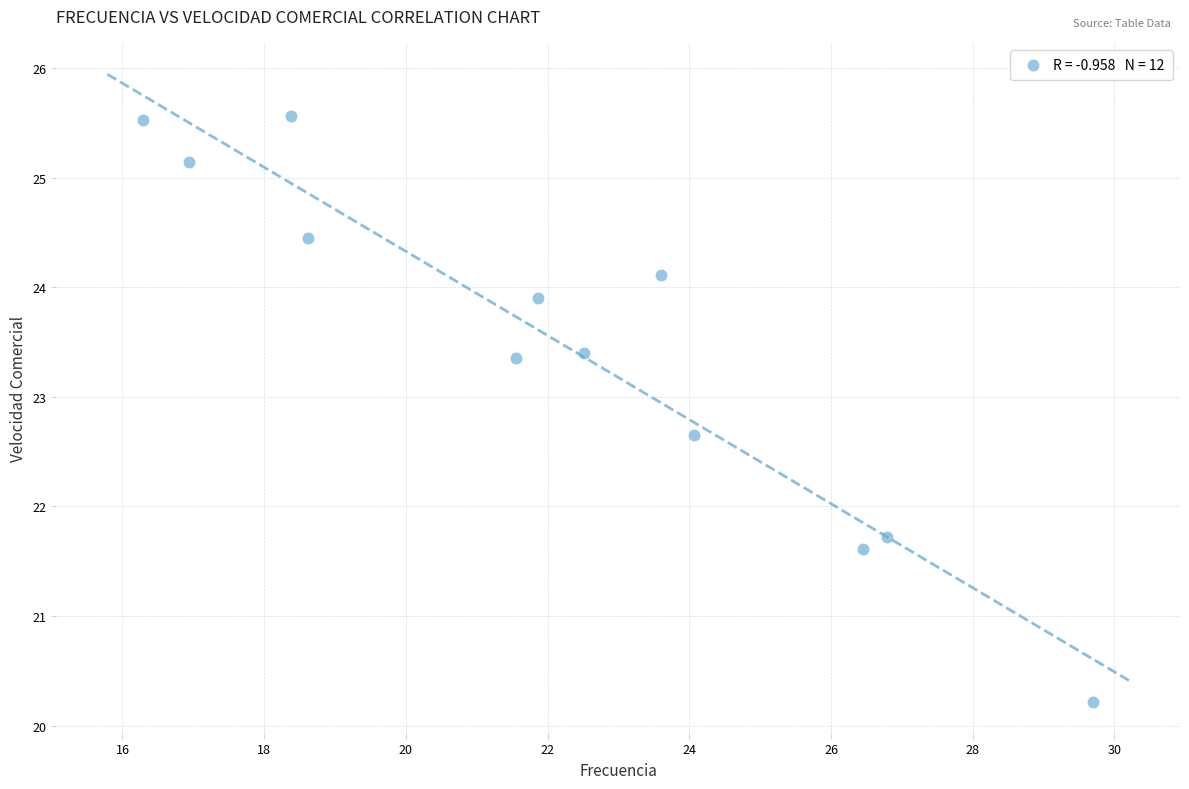

What Y value in the scatter plot is closest to 22?

21.7